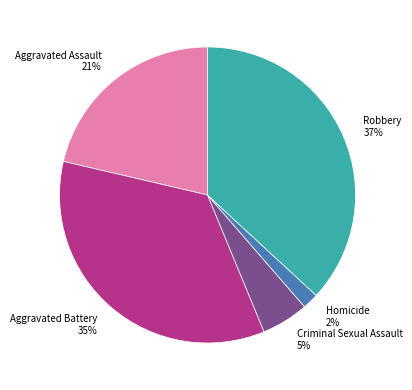

Combined, do Criminal Sexual Assault and Robbery account for over 50%?

No